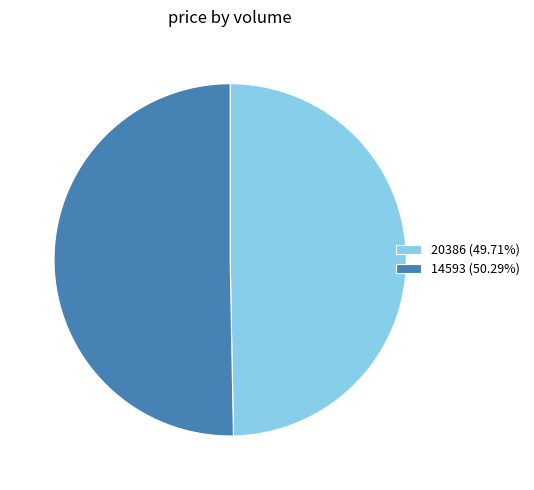

Is there a majority slice in this chart?

Yes